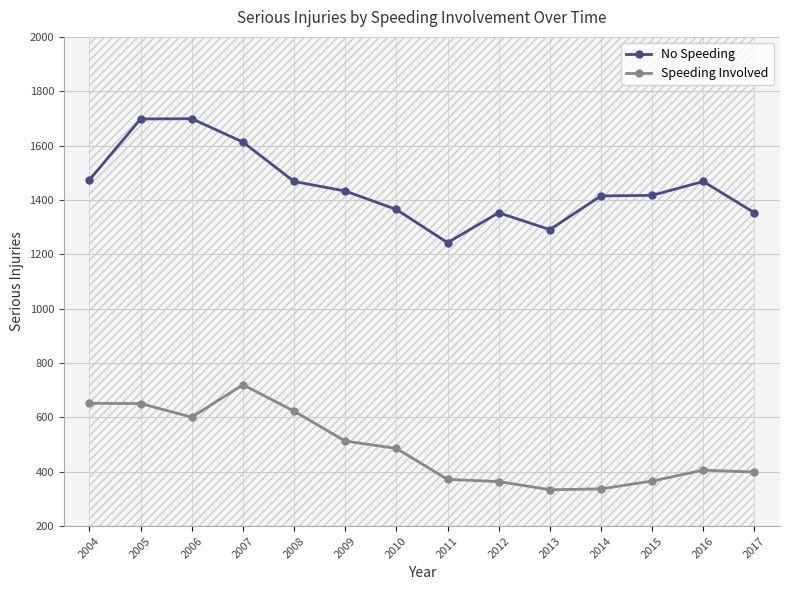

How many lines are shown in the chart?

2